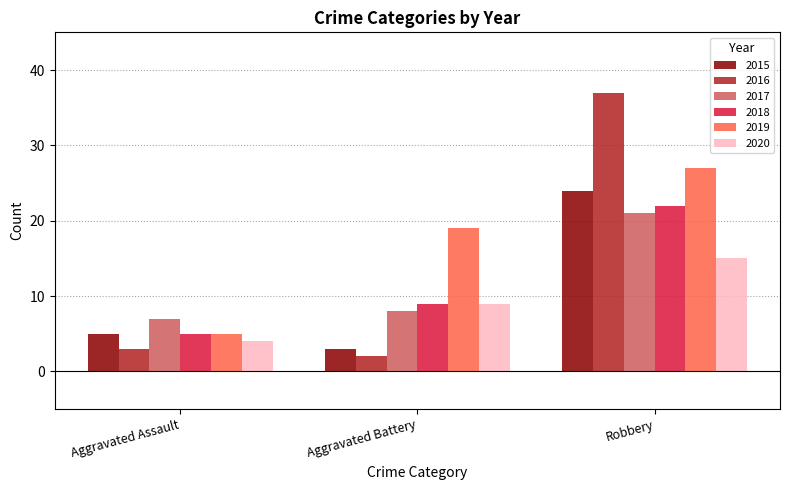

Reading left to right, extract all data points from this chart.

2015: Aggravated Assault=5	Aggravated Battery=3	Robbery=24
2016: Aggravated Assault=3	Aggravated Battery=2	Robbery=37
2017: Aggravated Assault=7	Aggravated Battery=8	Robbery=21
2018: Aggravated Assault=5	Aggravated Battery=9	Robbery=22
2019: Aggravated Assault=5	Aggravated Battery=19	Robbery=27
2020: Aggravated Assault=4	Aggravated Battery=9	Robbery=15